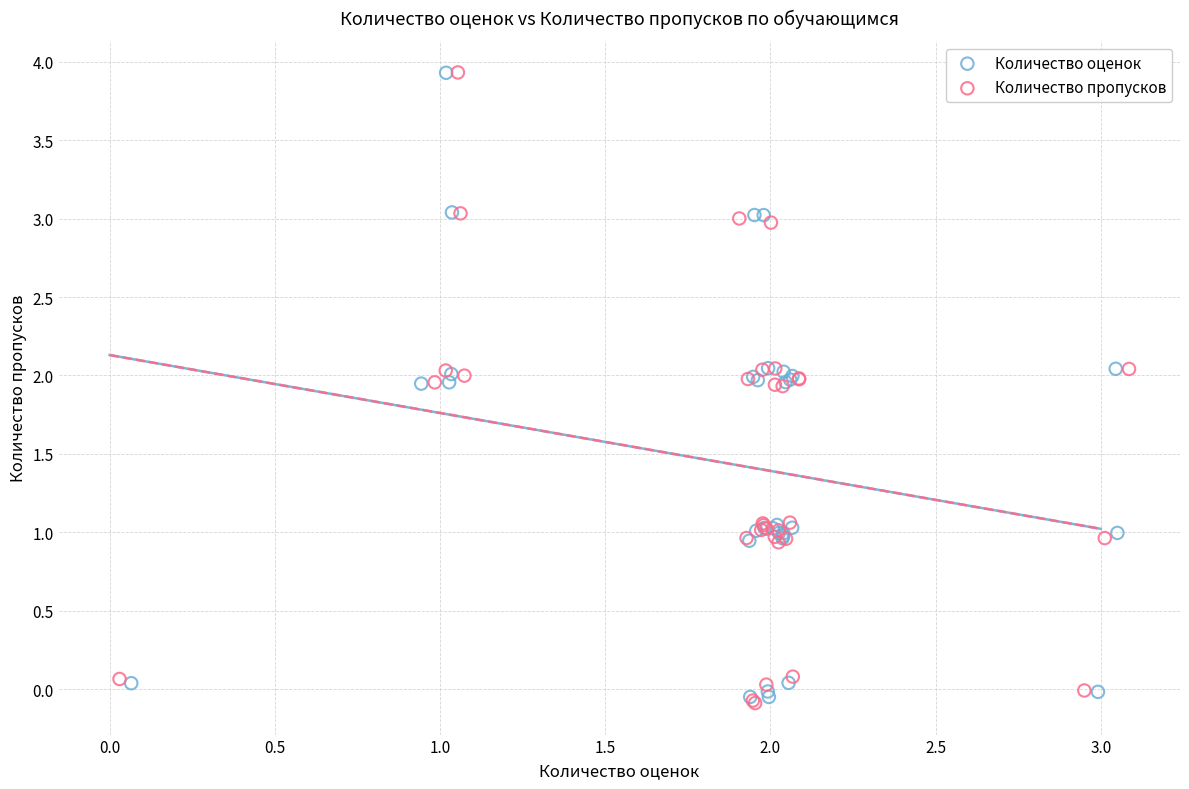

Which series has the largest Y range (max minus min)?

Количество пропусков